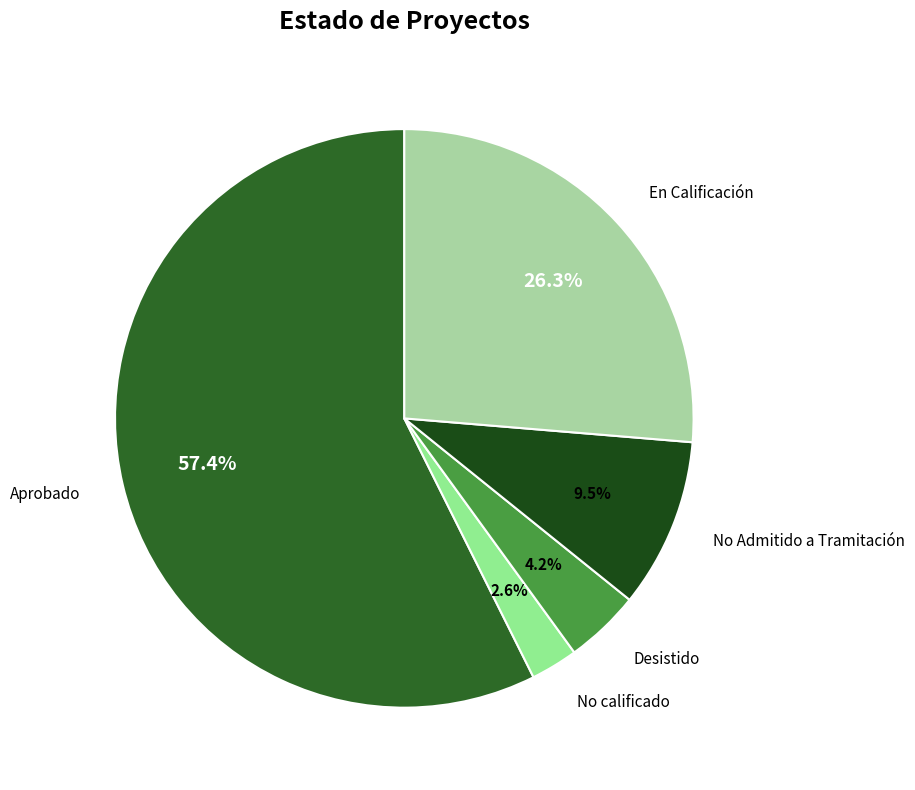

How many slices are in this pie chart?

5